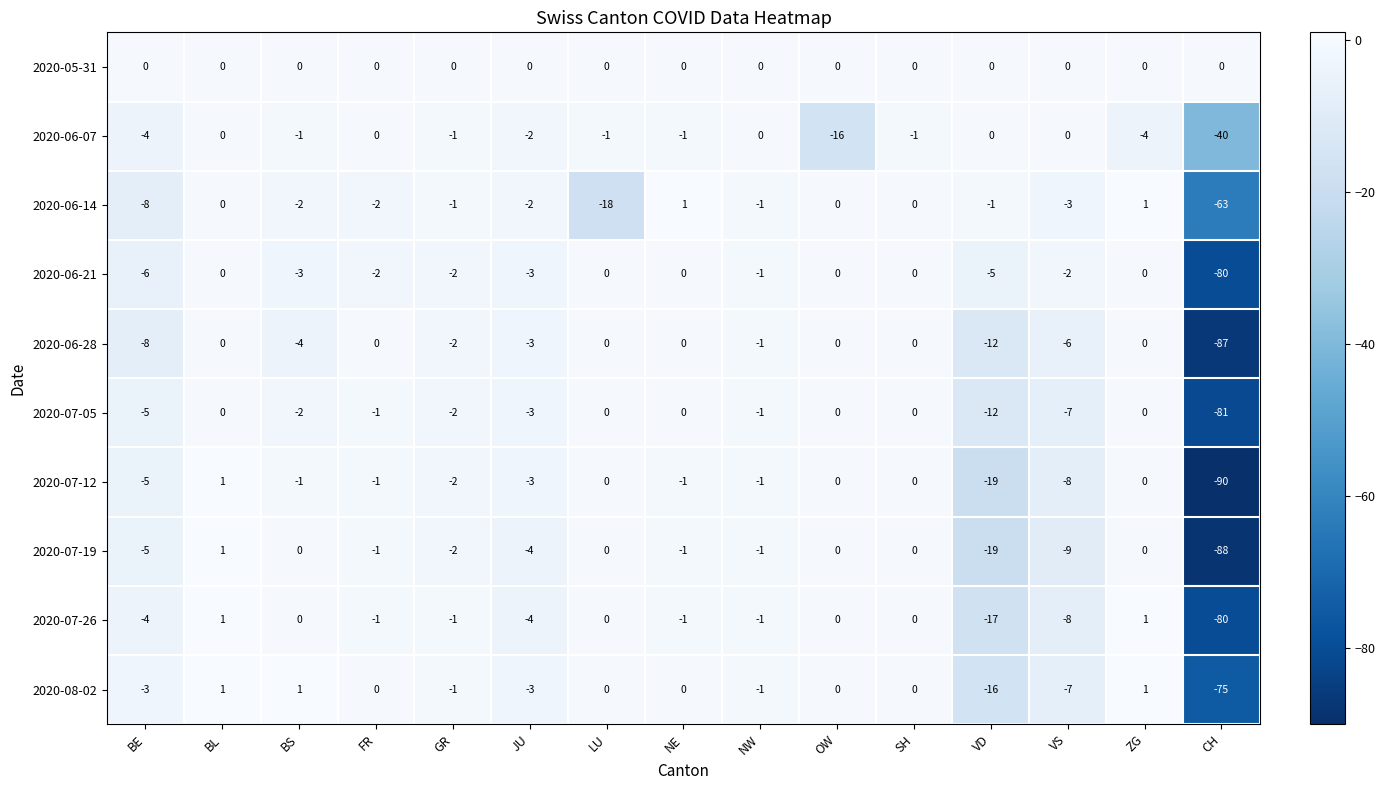

What is the minimum value for 2020-06-21?

-80